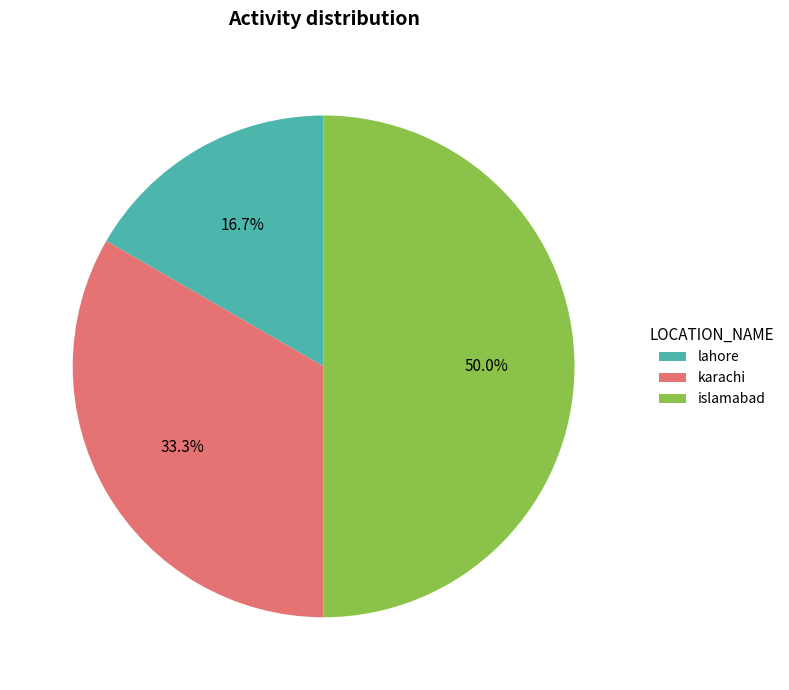

Does lahore account for over 50% of the chart?

No